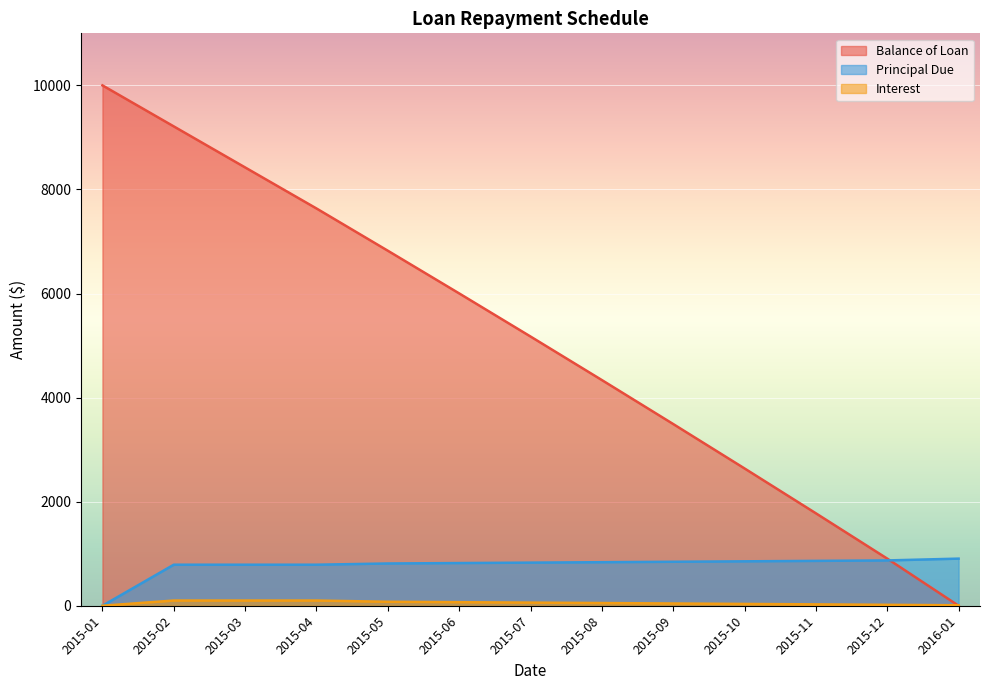

After their last crossing, which series has the higher values: Principal Due or Balance of Loan?

Principal Due